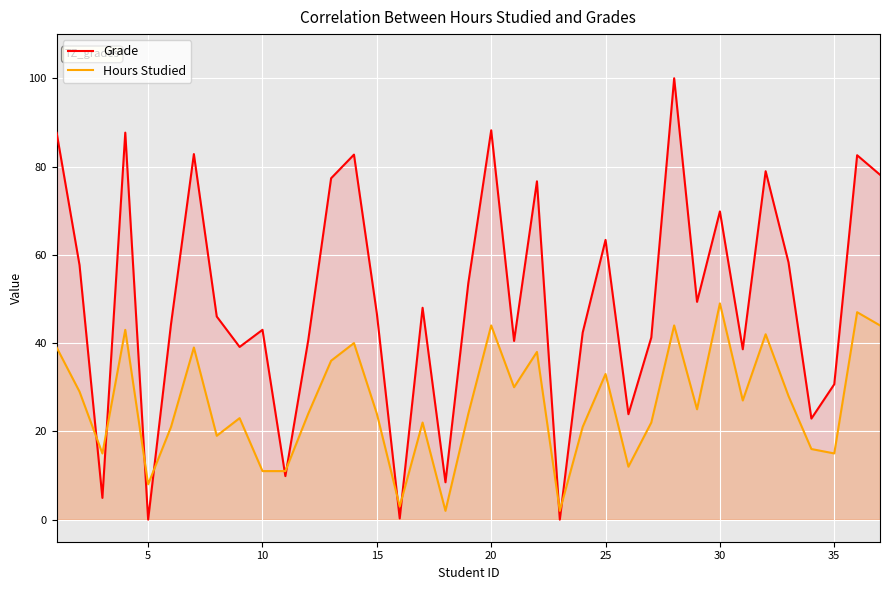

The Hours Studied series shows 8.6 at 35. True or false?

False